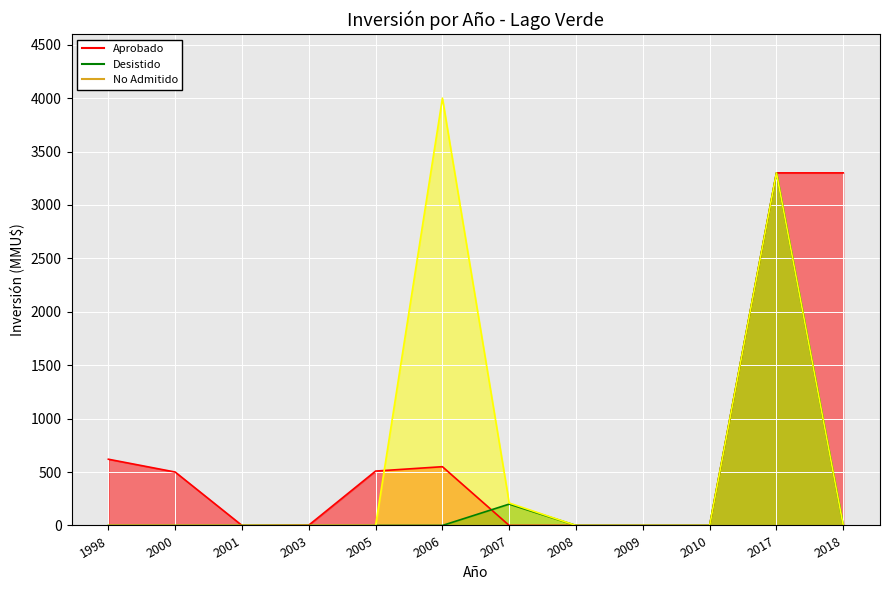

In No Admitido, how many points are higher than both neighbors (excluding endpoints)?

2